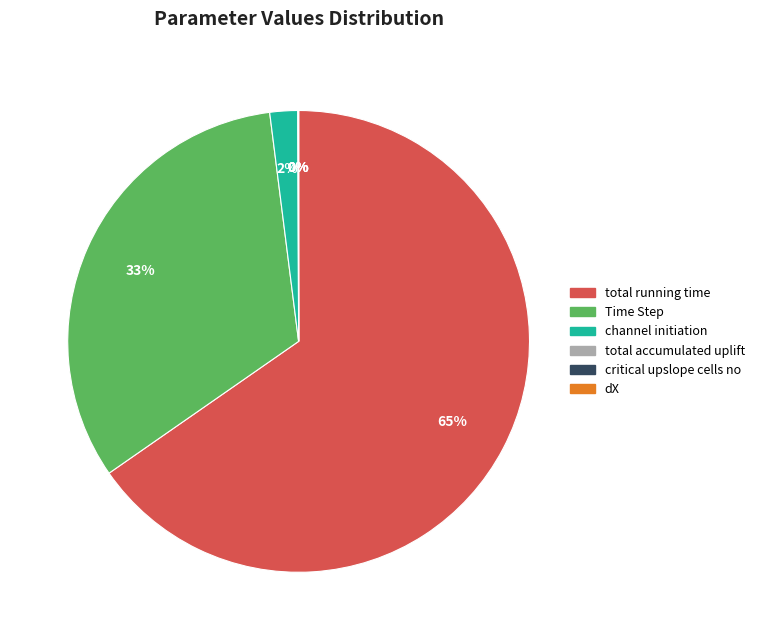

To the nearest percent, what is the difference between the largest and smallest slice percentages?

65%